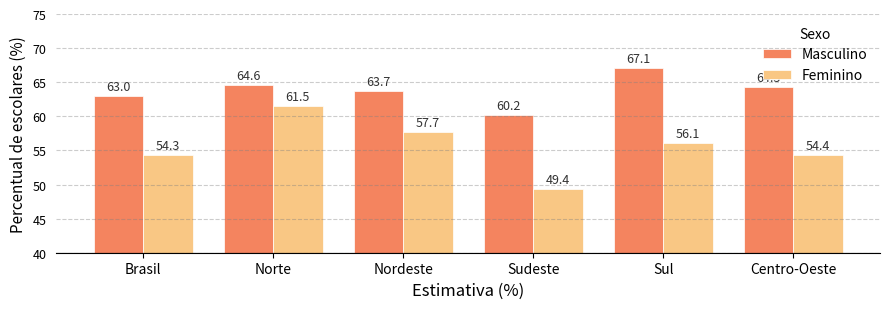

What is the sum of all Feminino values?

333.4